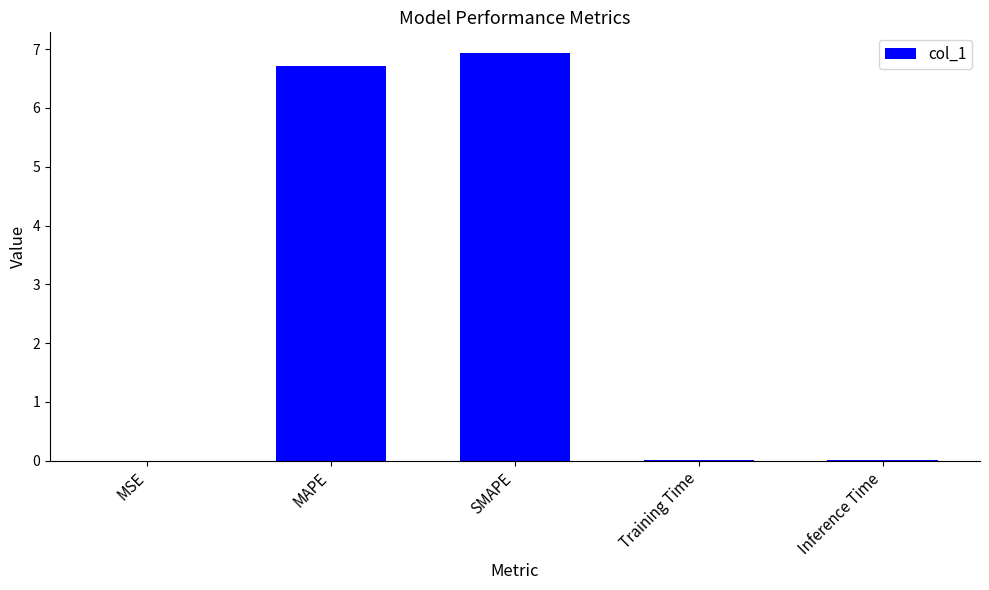

What is the greatest value displayed?

6.9